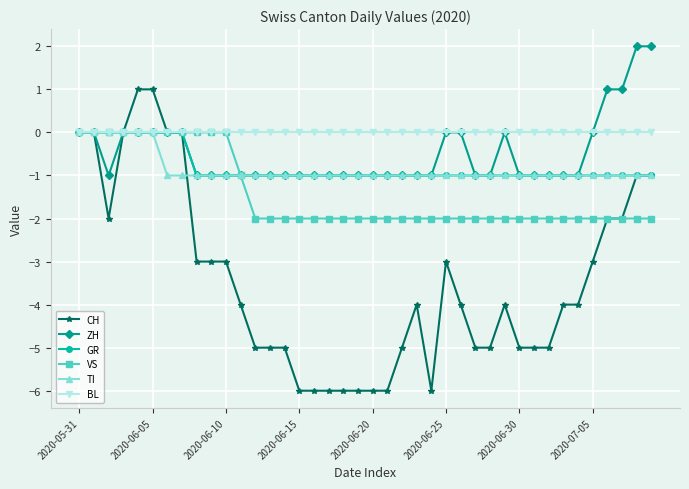

What is the value of the TI point at the 17th from the left?

-1